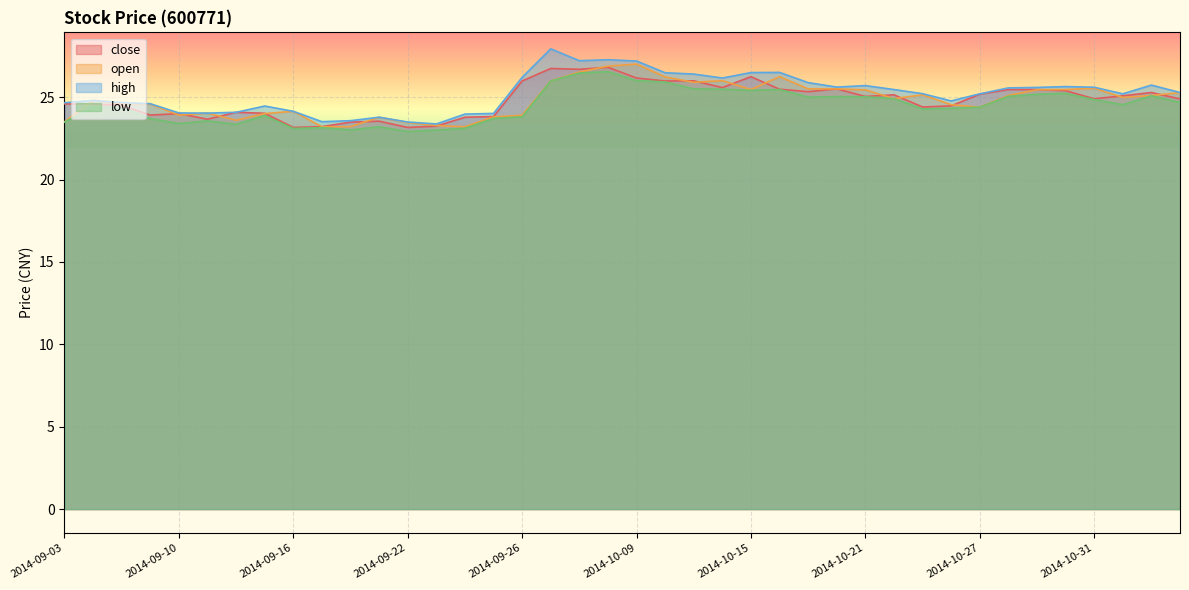

Reading right to left, list all the values displayed in this chart.

close: 24.9	25.3	25.1	24.9	25.4	25.5	25.5	25.2	24.5	24.4	25.1	25.0	25.5	25.3	25.5	26.2	25.6	26.0	26.0	26.2	26.8	26.7	26.7	26.0	23.8	23.8	23.2	23.2	23.5	23.5	23.2	23.2	24.0	24.1	23.7	24.0	23.9	24.5	24.6	24.6
open: 25.3	25.1	25.0	25.5	25.5	25.4	25.1	24.4	24.5	25.1	24.9	25.4	25.5	25.5	26.2	25.5	26.0	25.9	26.2	27.0	26.9	26.5	26.0	23.9	23.8	23.2	23.3	23.5	23.8	23.2	23.2	24.1	24.0	23.6	24.0	23.9	24.6	24.6	24.8	23.5
high: 25.3	25.7	25.2	25.6	25.6	25.6	25.6	25.2	24.8	25.2	25.5	25.7	25.6	25.9	26.5	26.5	26.2	26.4	26.5	27.2	27.3	27.2	27.9	26.2	24.0	24.0	23.4	23.5	23.8	23.6	23.5	24.1	24.5	24.1	24.0	24.0	24.6	24.7	24.8	24.7
low: 24.7	25.1	24.5	24.9	25.2	25.2	25.1	24.4	24.3	24.3	24.9	25.0	25.0	25.0	25.5	25.4	25.5	25.5	25.9	26.0	26.6	26.5	26.0	23.8	23.7	23.1	23.0	22.9	23.2	23.0	23.1	23.1	23.9	23.4	23.6	23.4	23.7	24.4	24.4	23.5